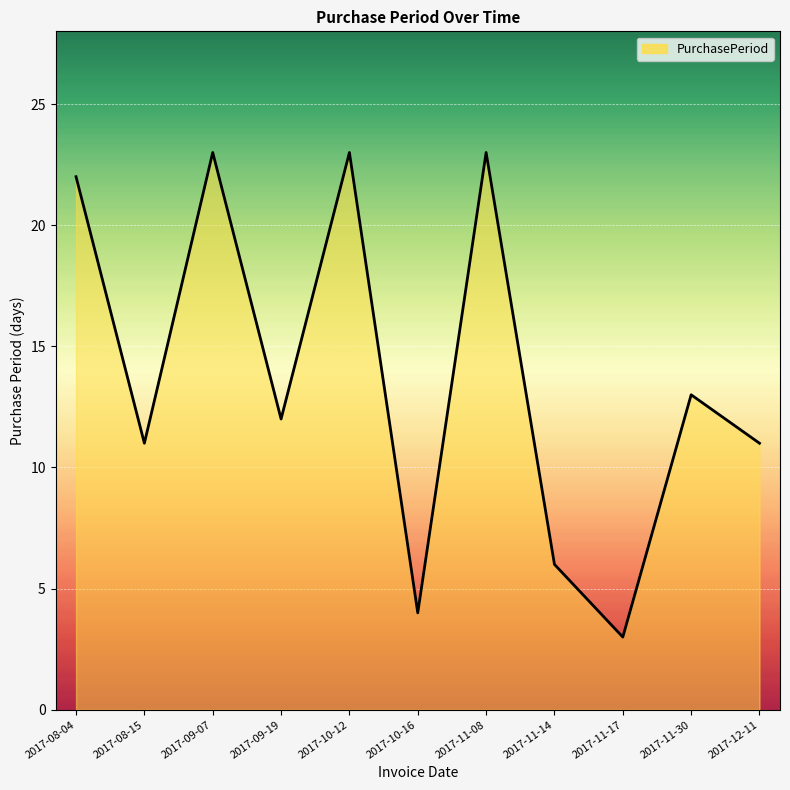

Does the chart display data point markers on the line(s)?

No